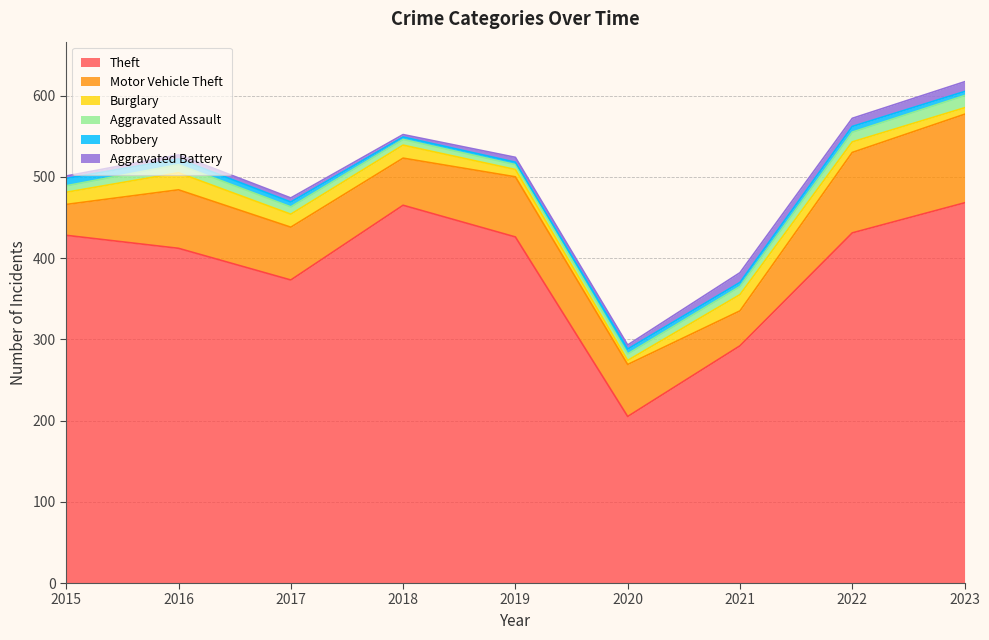

The value of Theft at 2015 is 660. True or false?

False